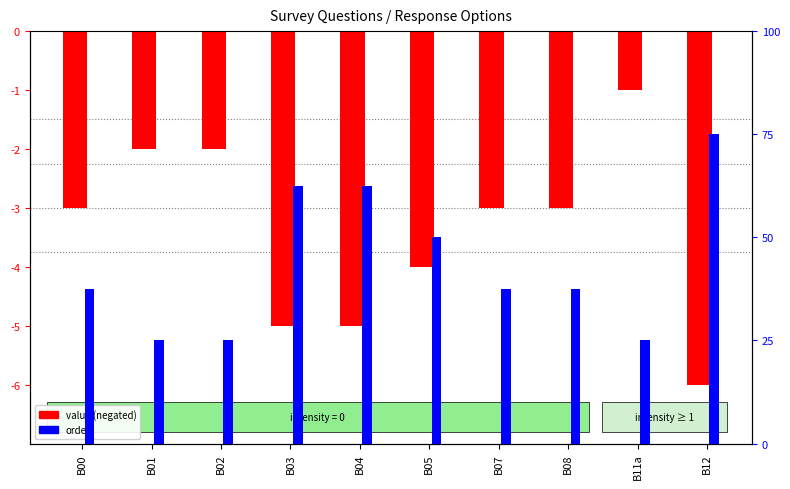

What is the maximum value for value (negated)?

-1